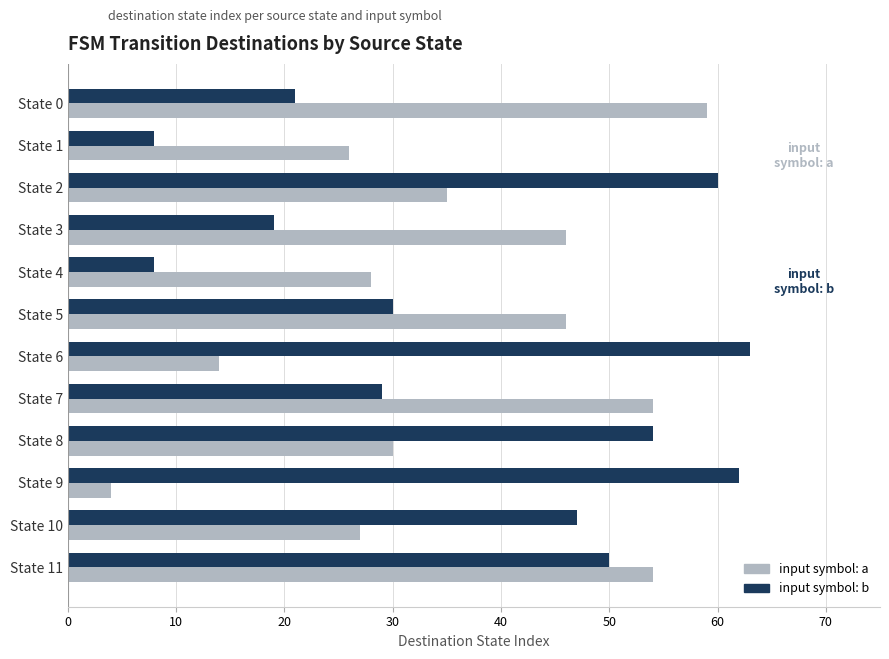

Between State 1 and State 7, which series saw the biggest shift?

input symbol: a